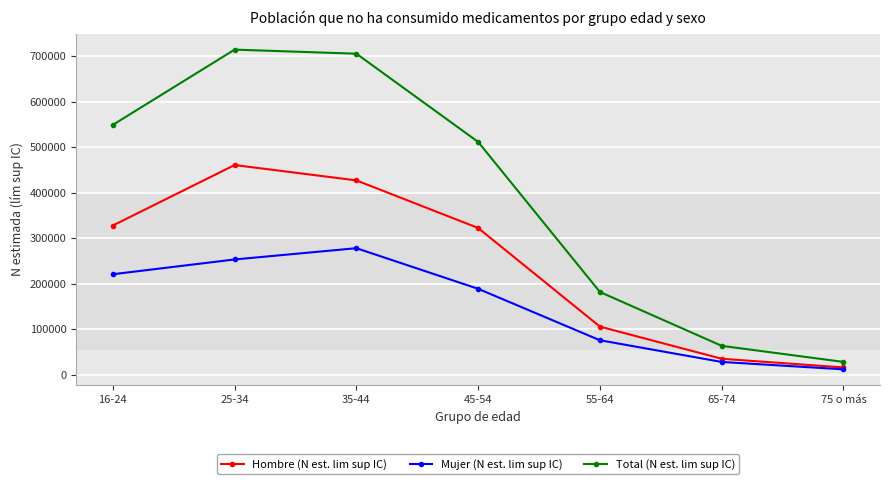

The Hombre (N est. lim sup IC) series shows 328123 at 16-24. True or false?

True